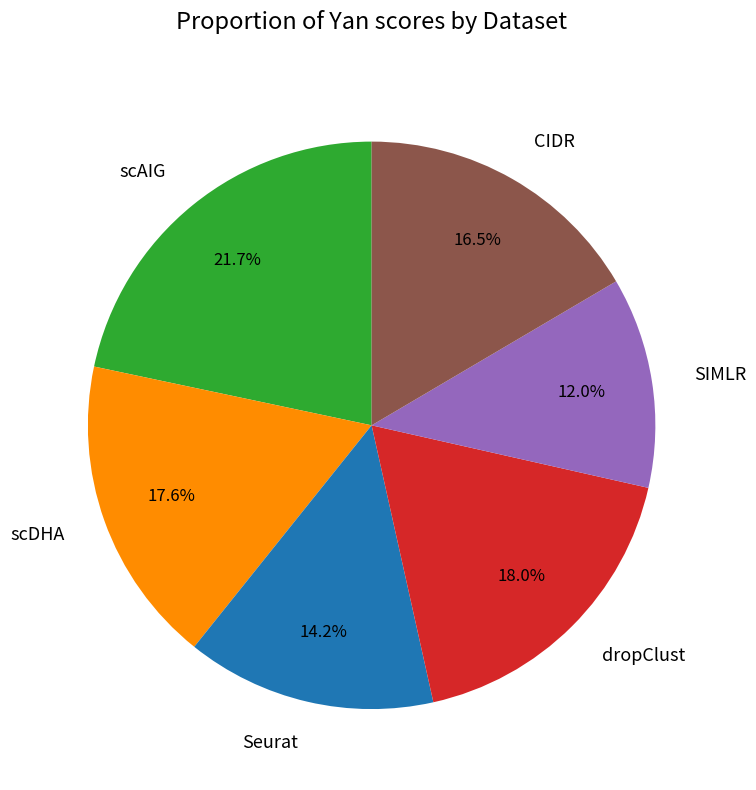

How many segments does this pie chart have?

6